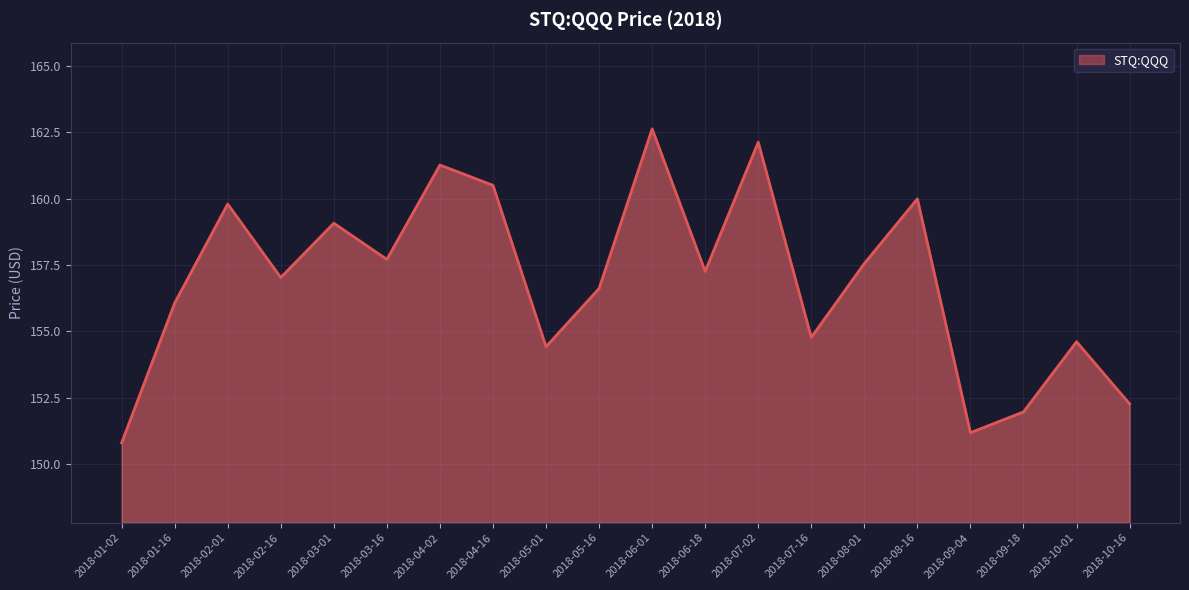

Where is the first local maximum?

2018-02-01